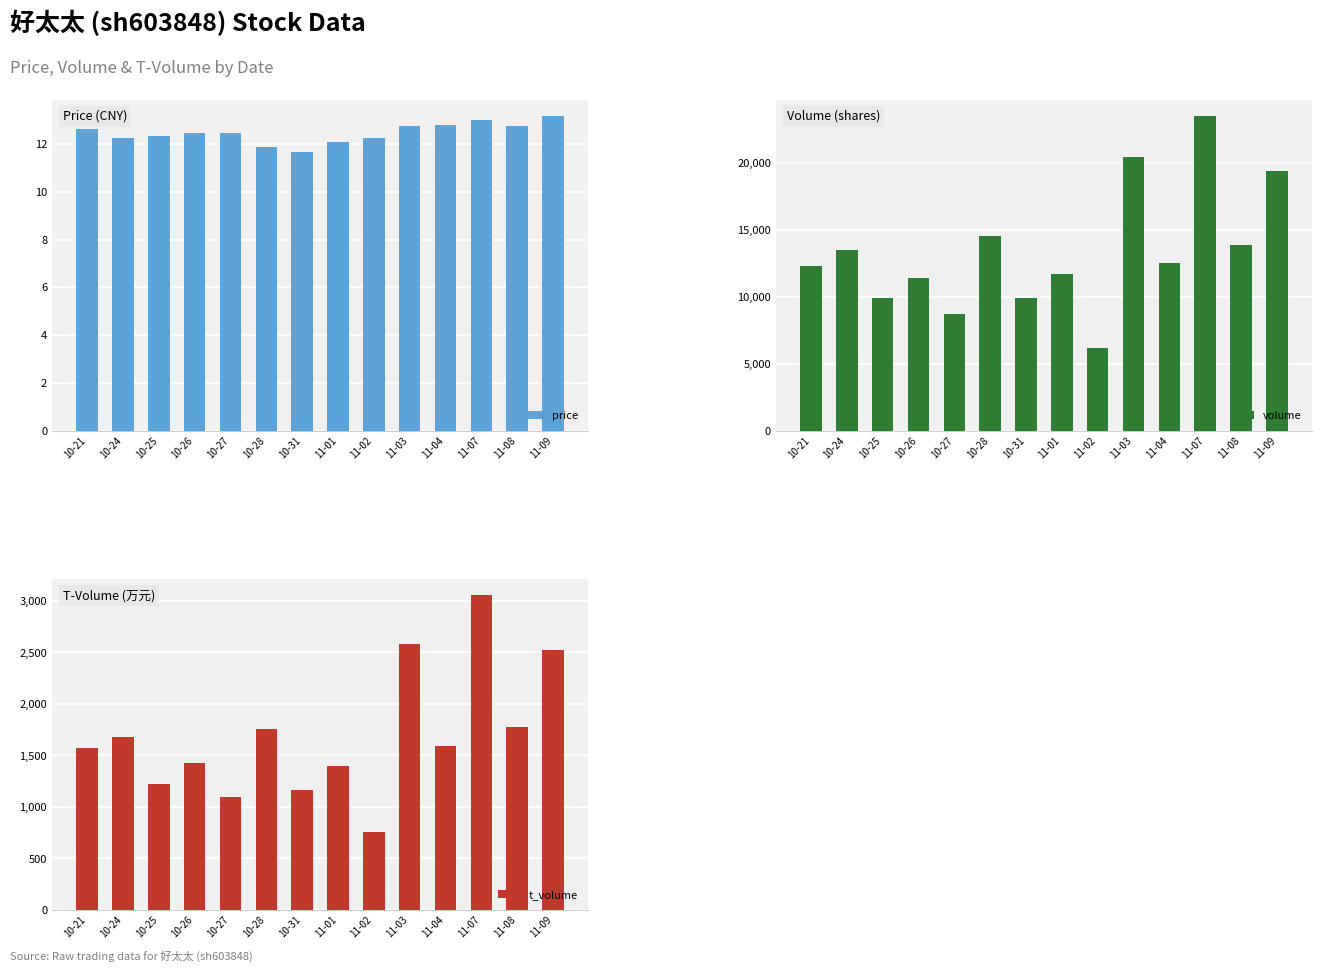

True or false: t_volume has a value of 428.9 at 10-24.

False